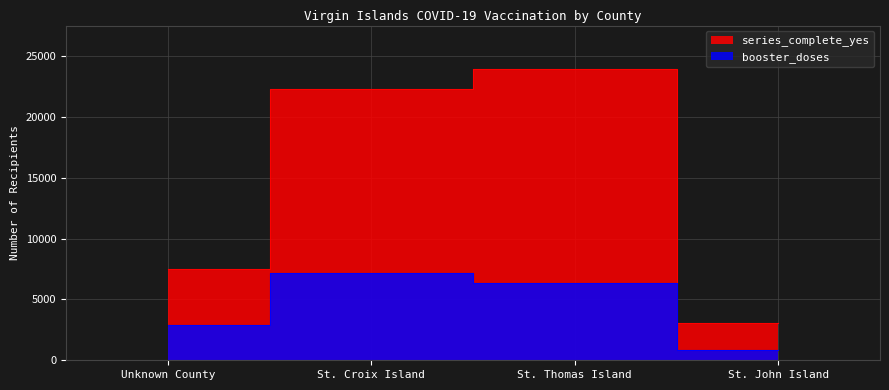

Which category has the lowest value in the booster_doses series?

St. John Island